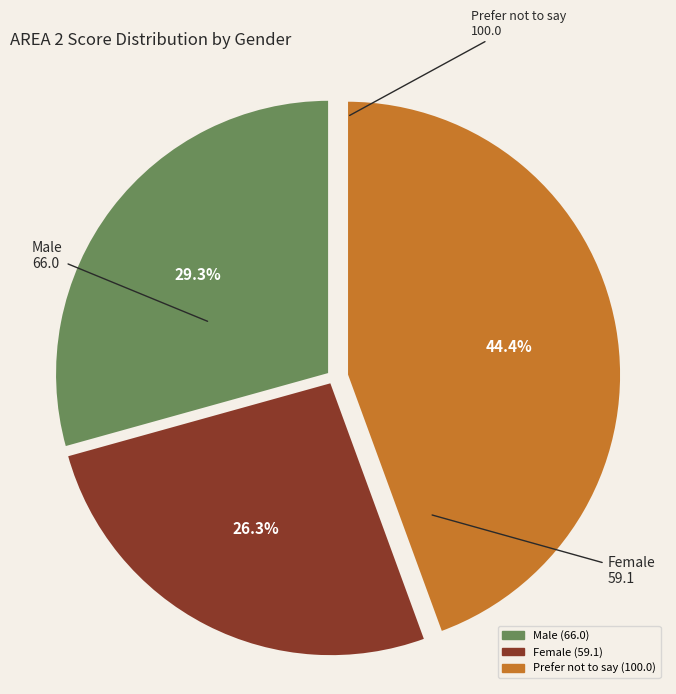

How many slices are in this pie chart?

3